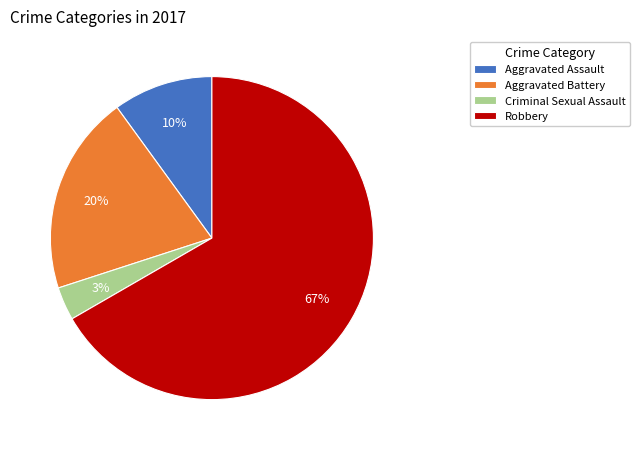

To the nearest percent, what is the average slice percentage?

25%